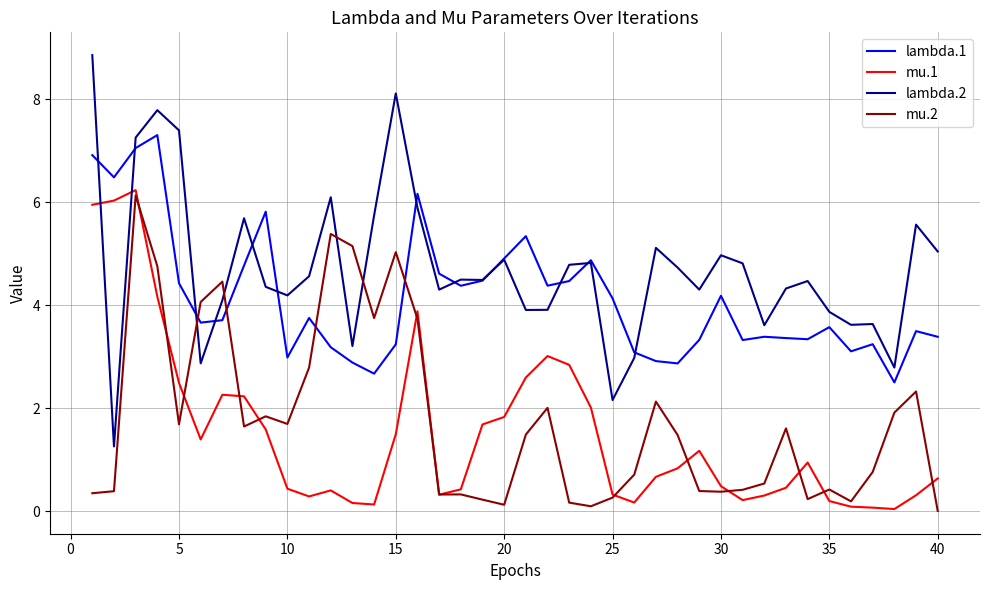

Which series has the largest range (max minus min)?

lambda.2